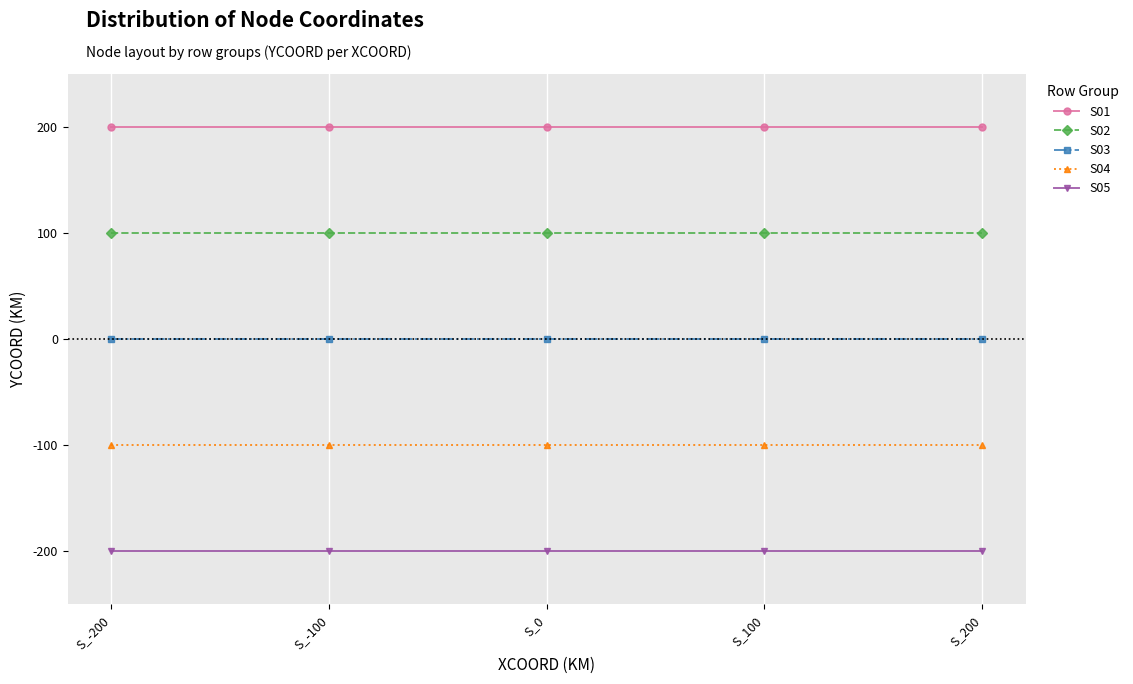

Rank the series by their maximum value, from lowest to highest.

S05, S04, S03, S02, S01